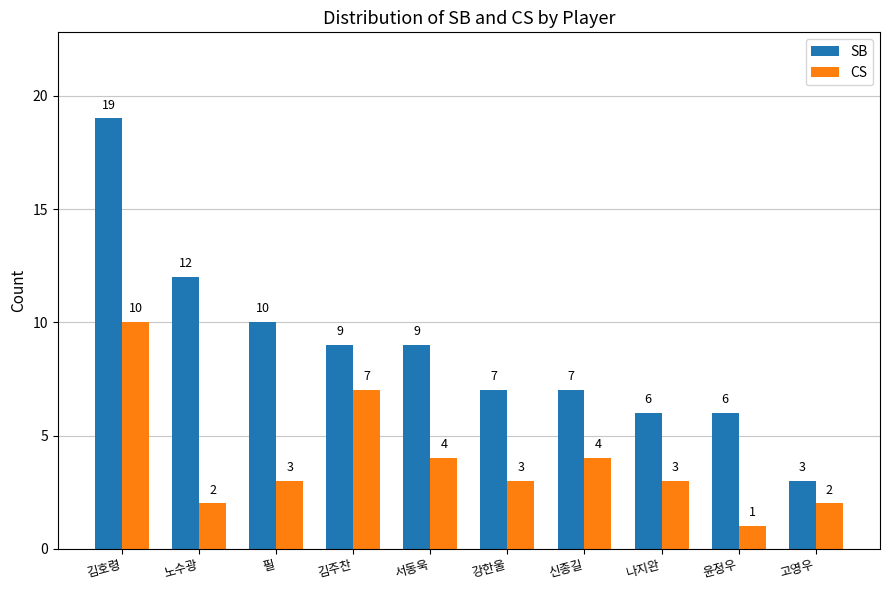

List the series in order of their peak value, lowest first.

CS, SB